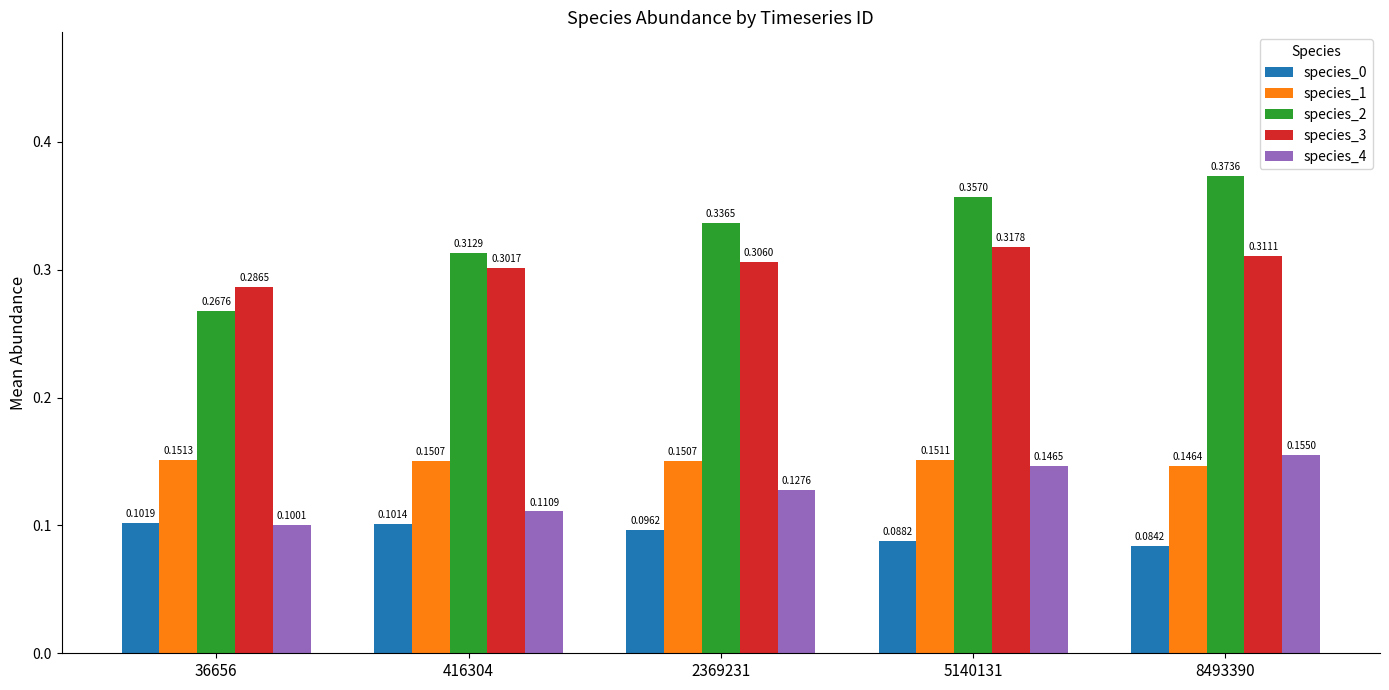

Does the chart contain stacked bars?

No